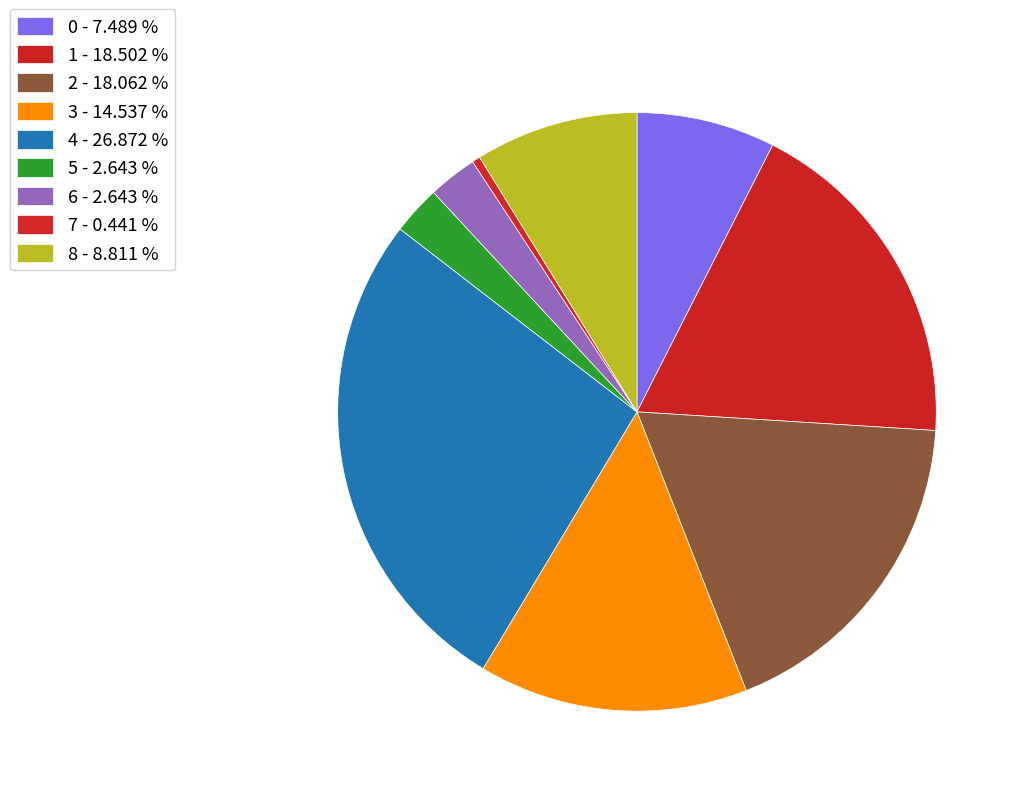

Rank the categories by value from lowest to highest.

7, 5, 6, 0, 8, 3, 2, 1, 4